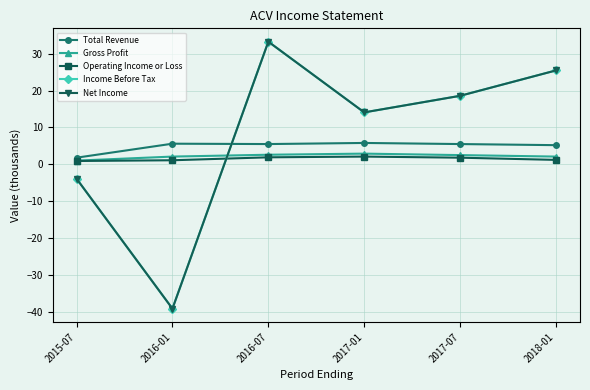

True or false: Total Revenue has more than 2 interior local peaks.

False